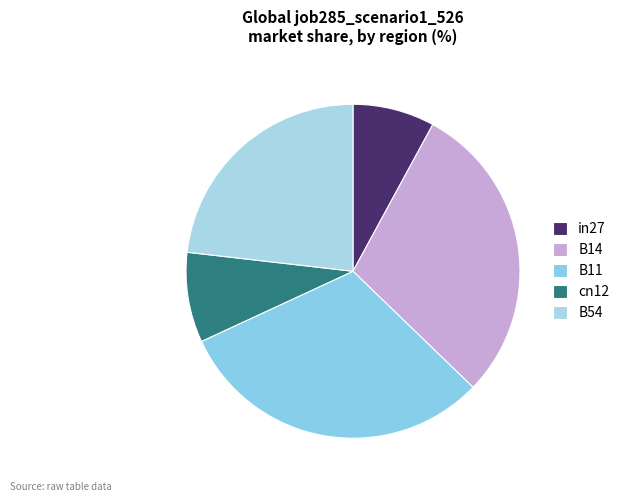

Count the number of slices in the pie.

5